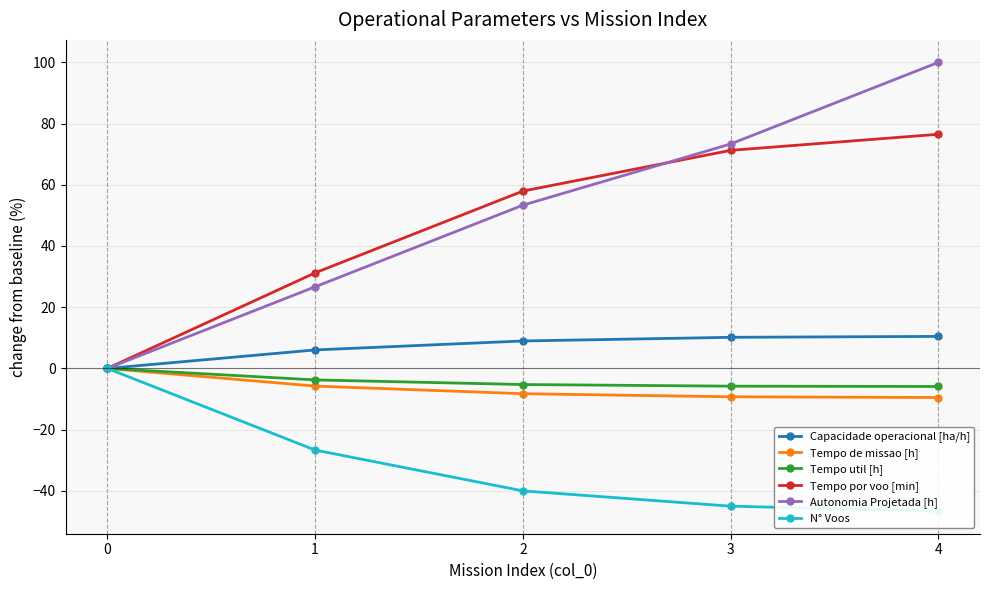

What are all the series names shown in the legend?

Capacidade operacional [ha/h], Tempo de missao [h], Tempo util [h], Tempo por voo [min], Autonomia Projetada [h], N° Voos